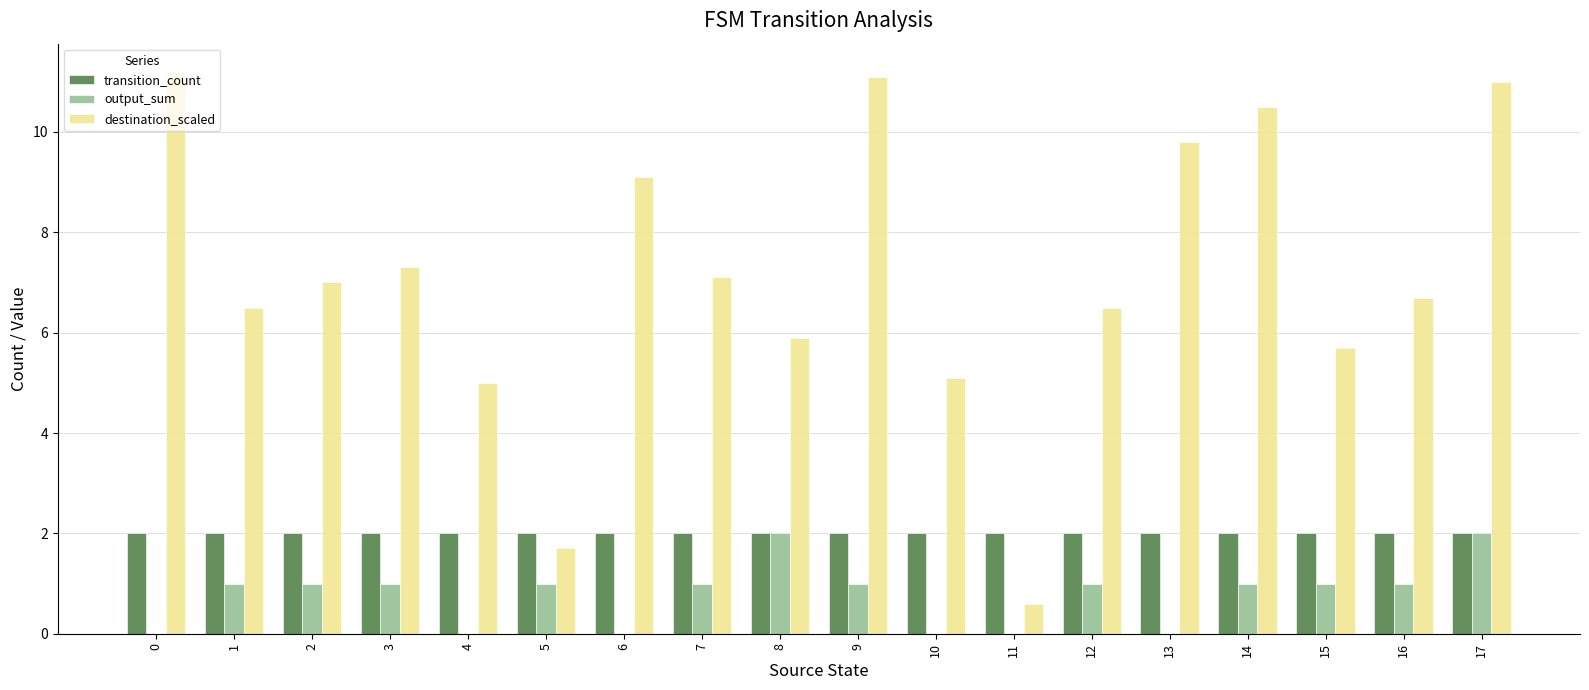

Is it true that destination_scaled equals 4.3 at 0?

False